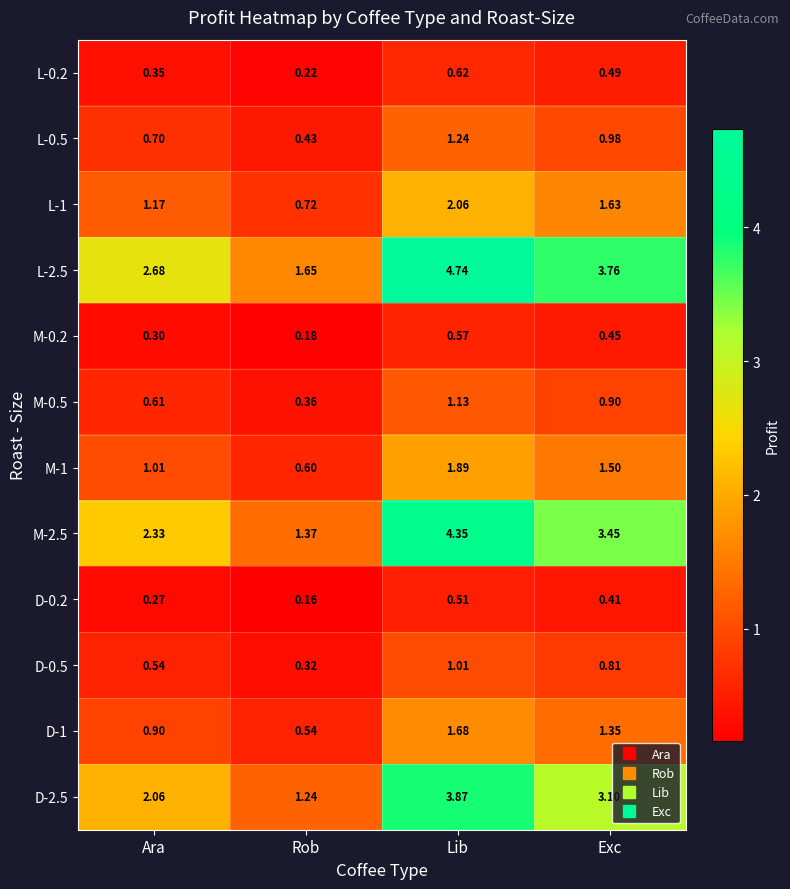

At which label does D-2.5 first exceed 3?

Lib